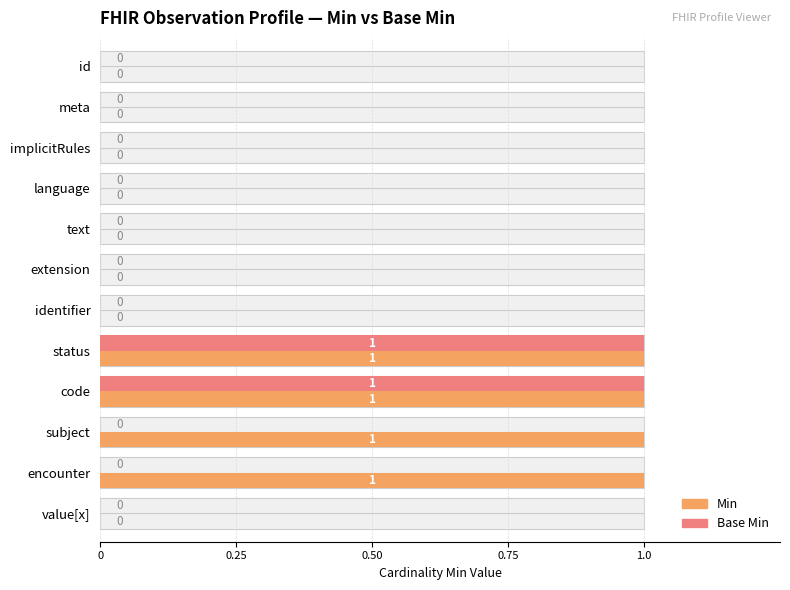

How many values in the Min series exceed 0?

4